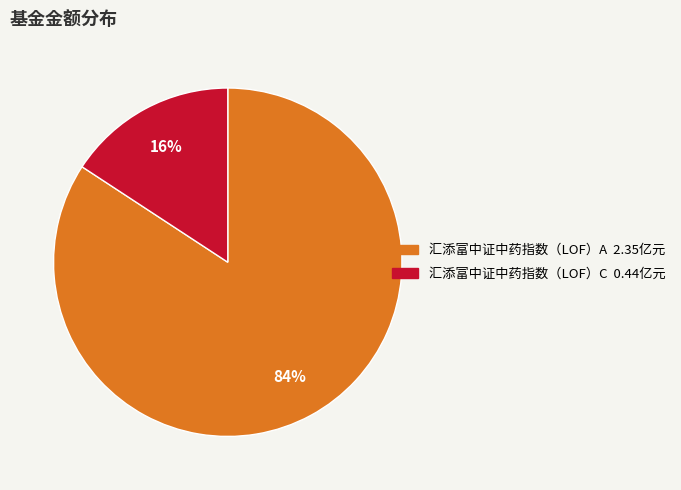

To the nearest percent, what percentage of the pie is 汇添富中证中药指数（LOF）C?

16%